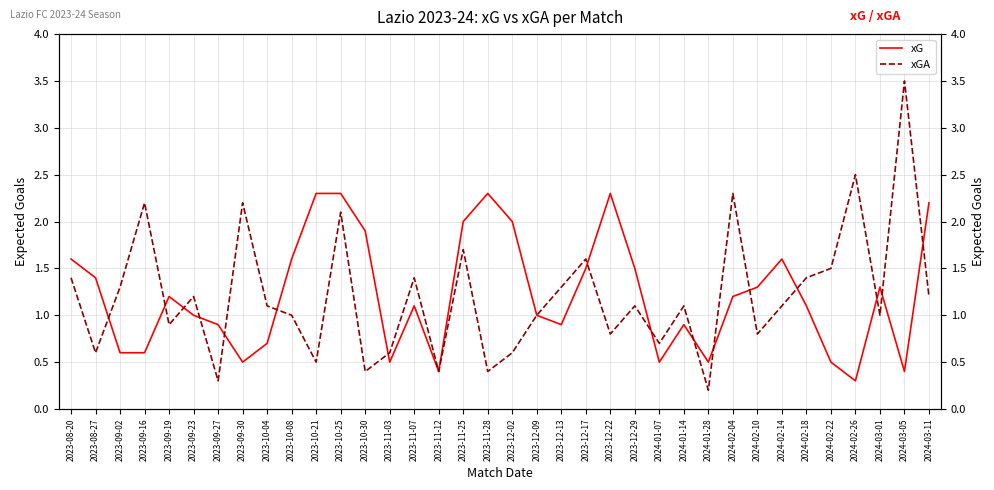

What is the label of the 28th point from the left?

2024-02-04